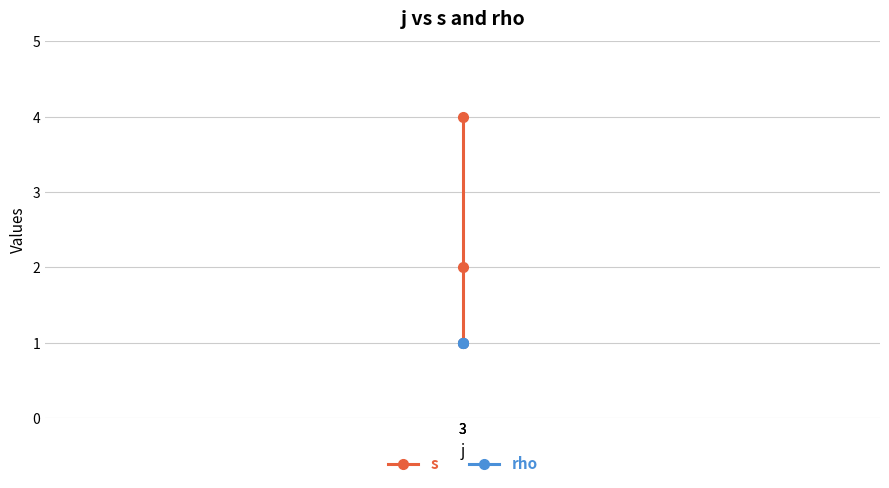

What are all the series names shown in the legend?

s, rho